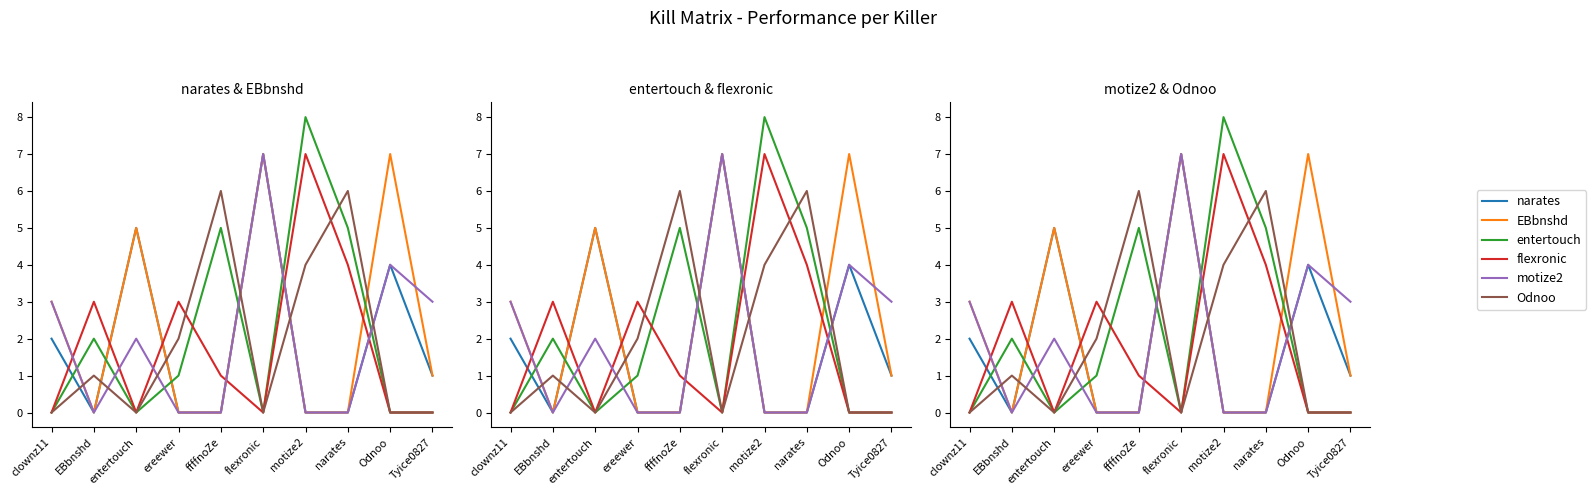

Where is the first local minimum for flexronic?

entertouch